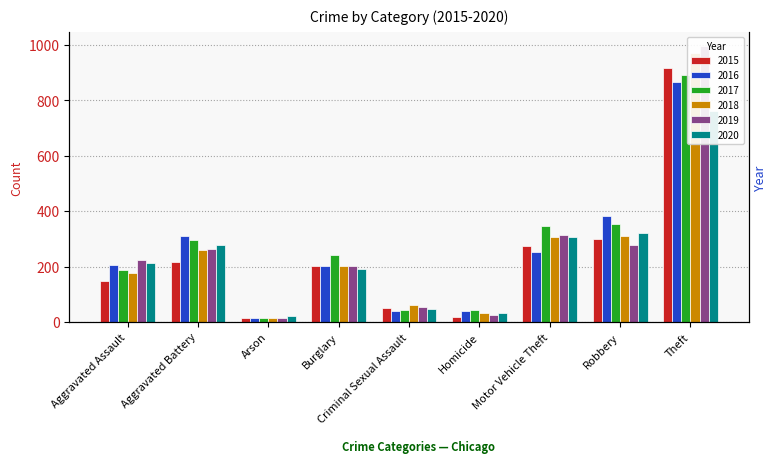

What is the average value of the 2015 series?

238